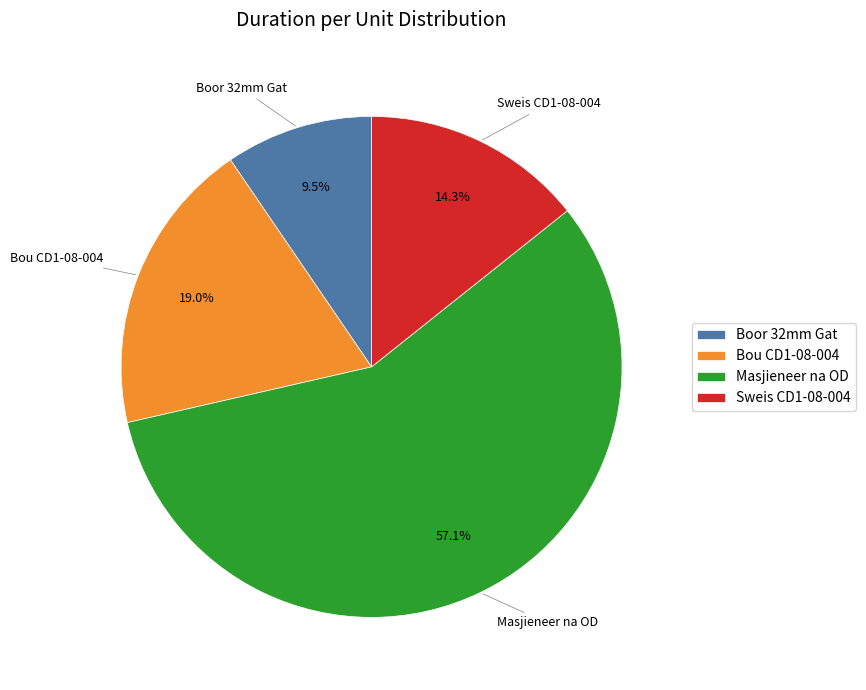

Is it true that Sweis CD1-08-004 is 14% of the pie?

True